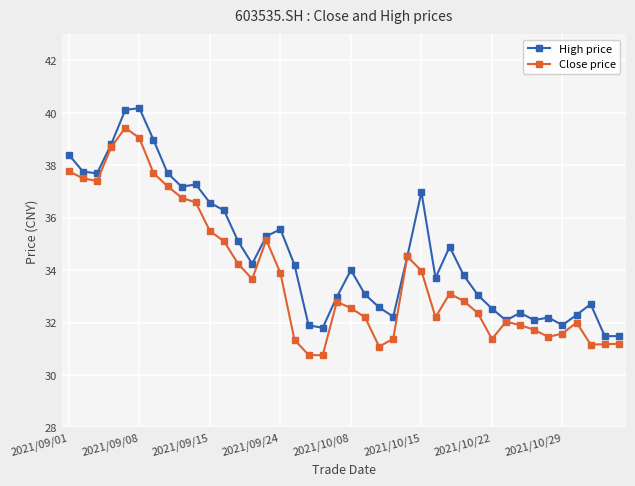

Does the chart display data point markers on the line(s)?

Yes